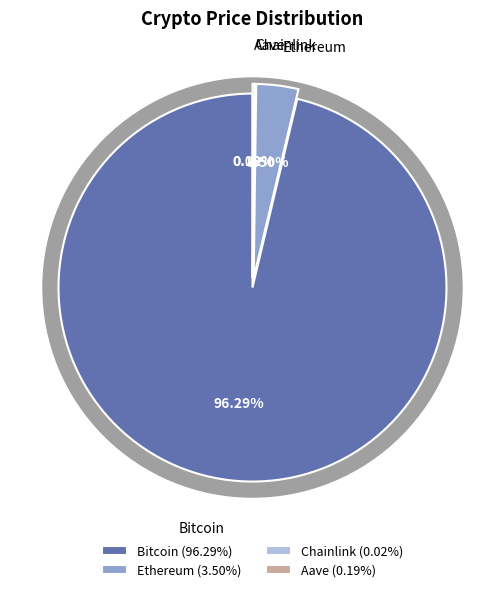

To the nearest percent, what percentage of the pie is Bitcoin?

96%